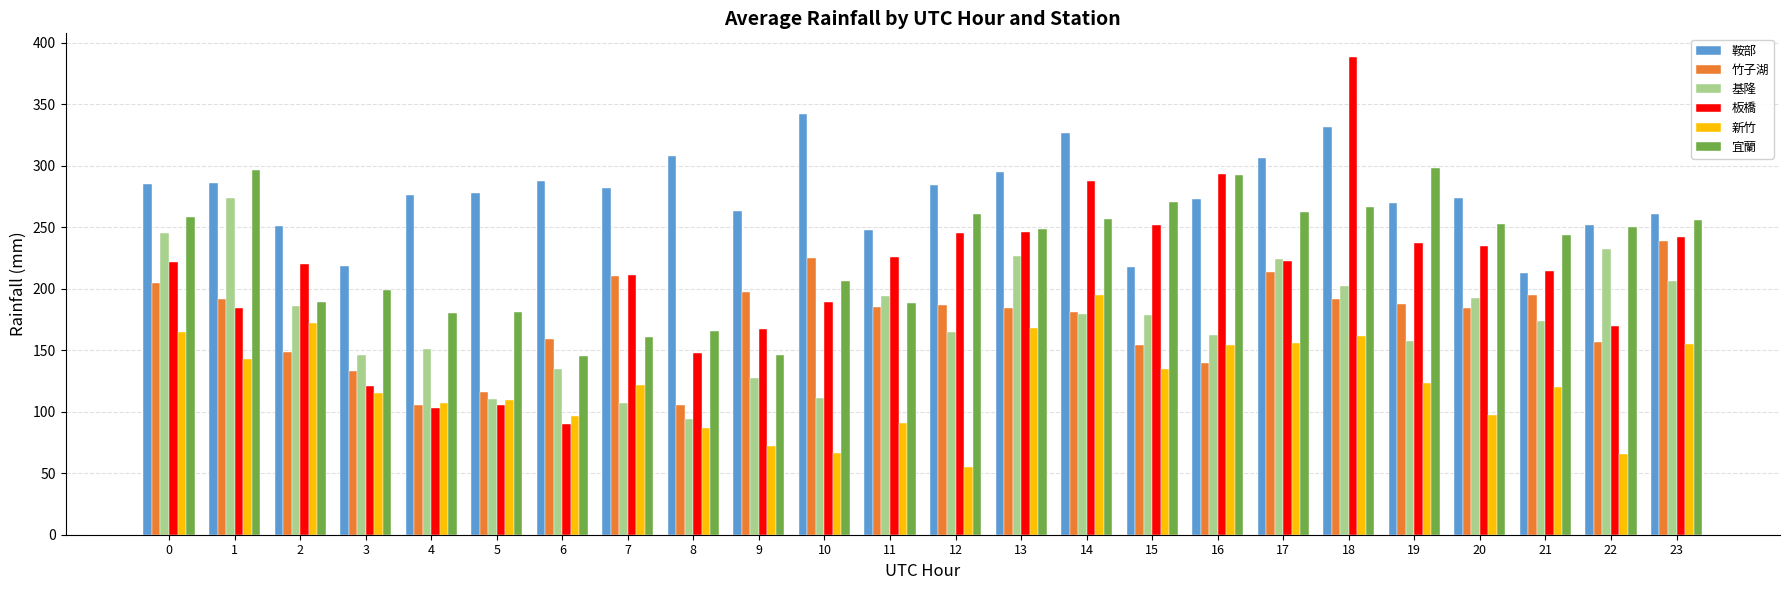

How many data points in 鞍部 are above 277?

12